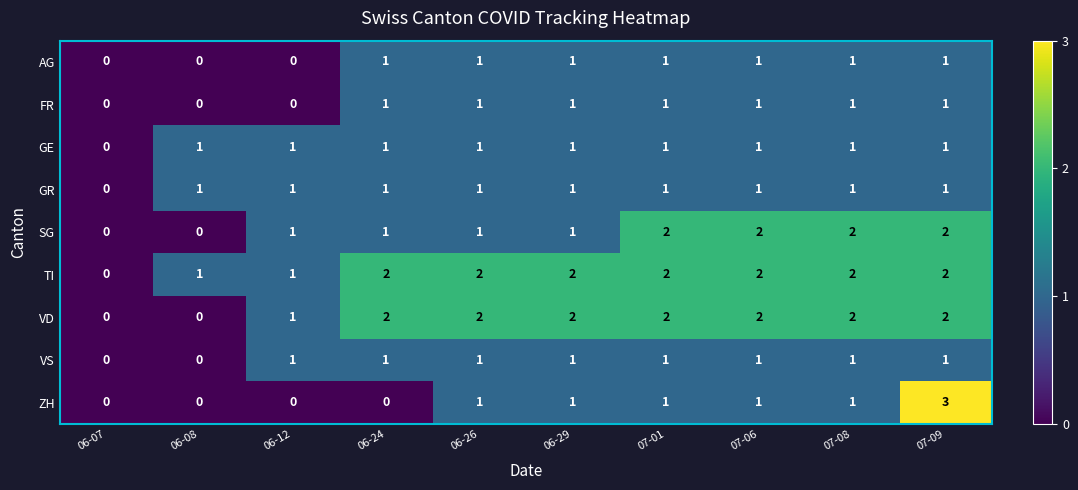

How many VD values are between 1 and 2?

8